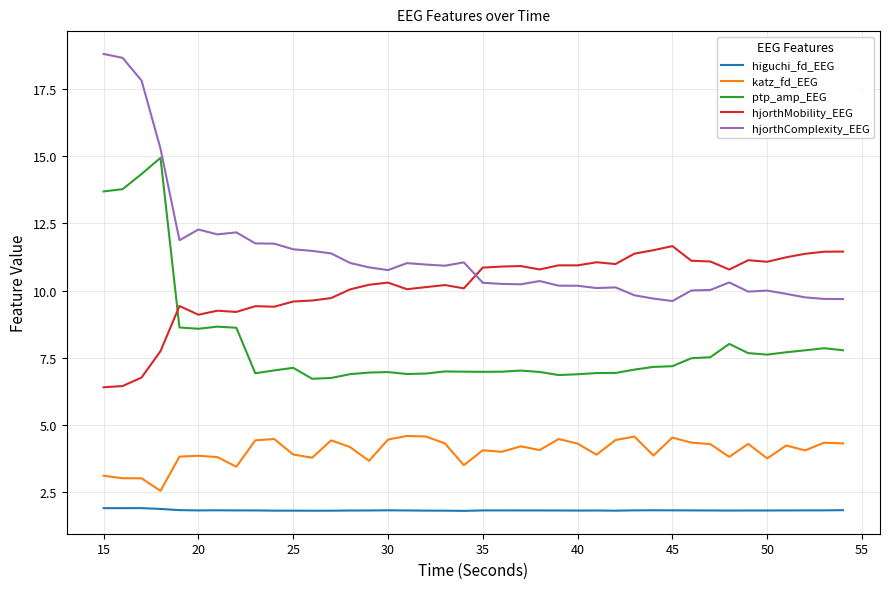

Does the chart display data point markers on the line(s)?

No